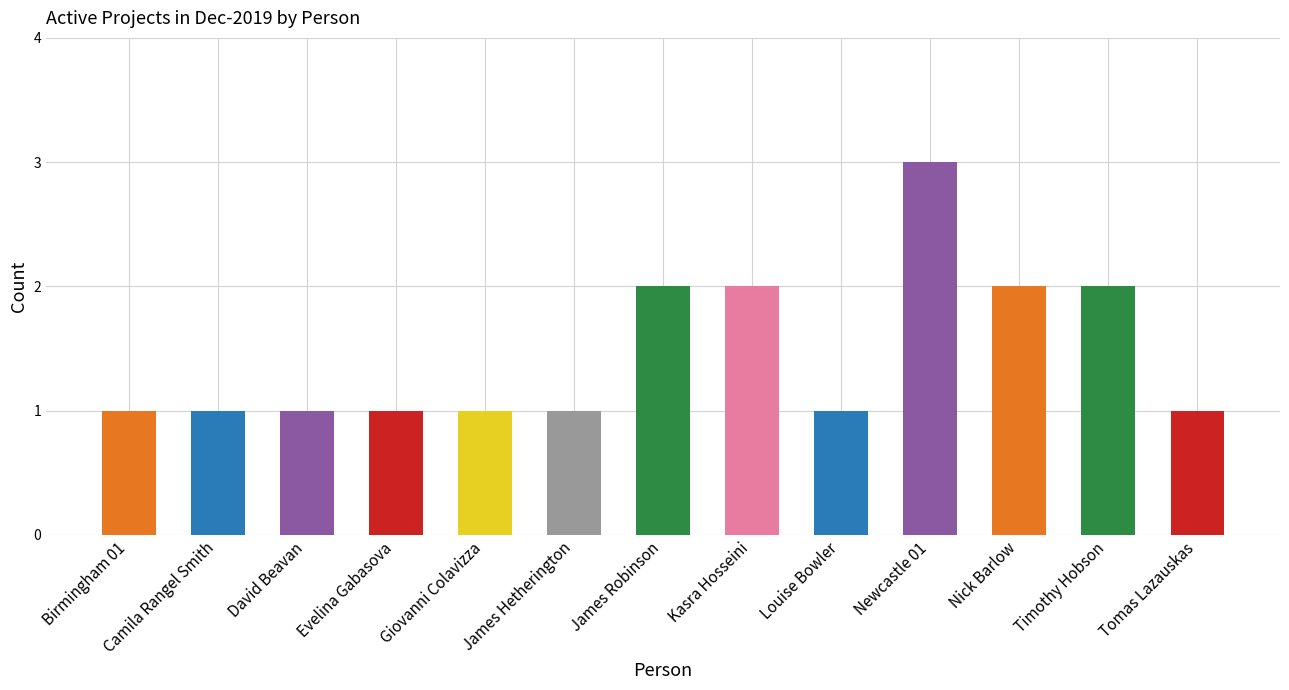

The chart shows a value of 1 at David Beavan. True or false?

True